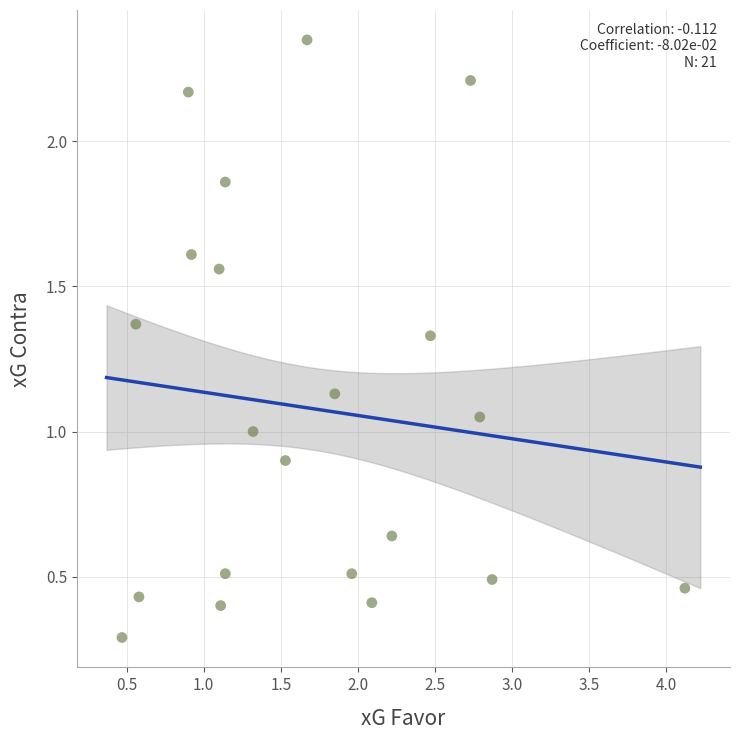

What is the range of Y values (max minus min)?

2.1